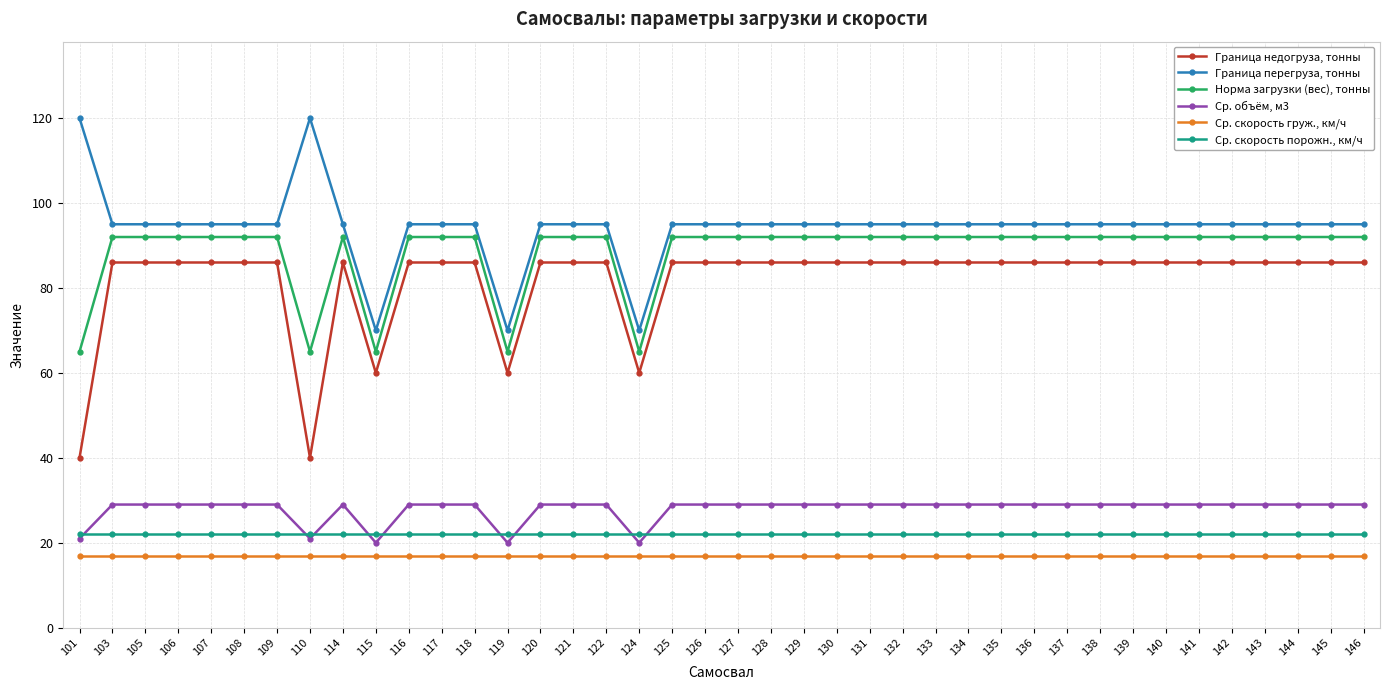

True or false: Норма загрузки (вес), тонны has a value of 92 at 118.

True